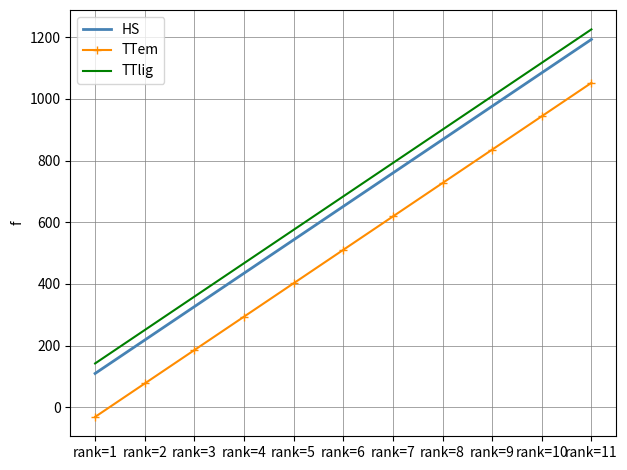

Reading right to left, what are all the values shown in this chart?

HS: 1193.1	1084.7	976.4	868.0	759.6	651.3	542.9	434.6	326.2	217.9	109.5
TTem: 1052.2	943.8	835.5	727.1	618.8	510.4	402.1	293.7	185.4	77.0	-31.3
TTlig: 1225.6	1117.2	1008.9	900.5	792.2	683.8	575.4	467.1	358.7	250.4	142.0